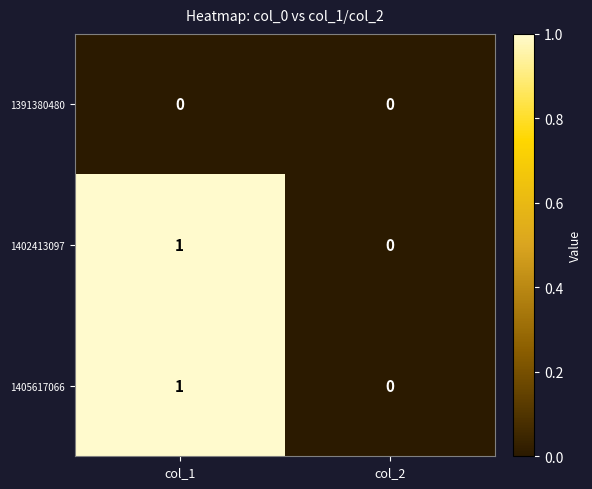

List the labels in order of 1405617066 value, smallest first.

col_2, col_1